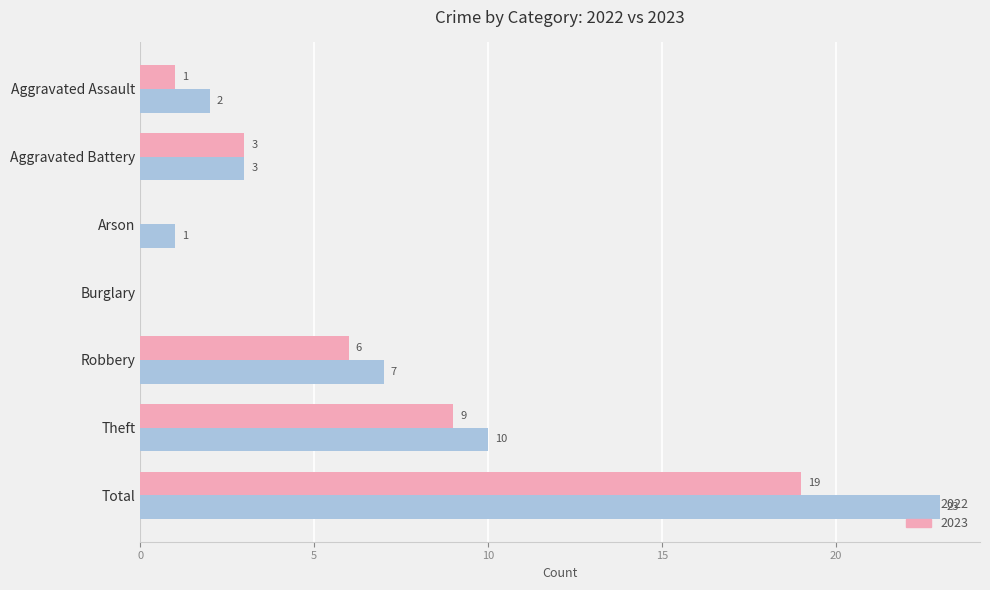

At which category is the sum across all series the highest?

Total